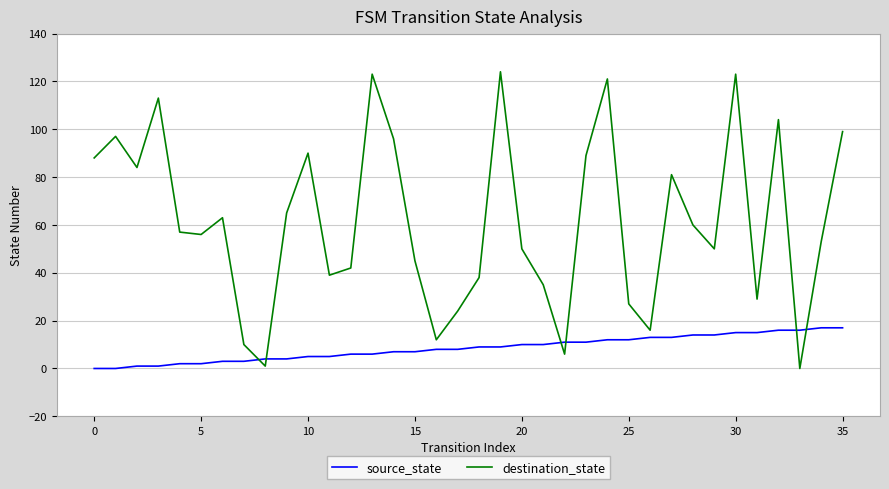

Reading left to right, transcribe all the data shown in this chart.

source_state: 0	0	1	1	2	2	3	3	4	4	5	5	6	6	7	7	8	8	9	9	10	10	11	11	12	12	13	13	14	14	15	15	16	16	17	17
destination_state: 88	97	84	113	57	56	63	10	1	65	90	39	42	123	96	45	12	24	38	124	50	35	6	89	121	27	16	81	60	50	123	29	104	0	53	99